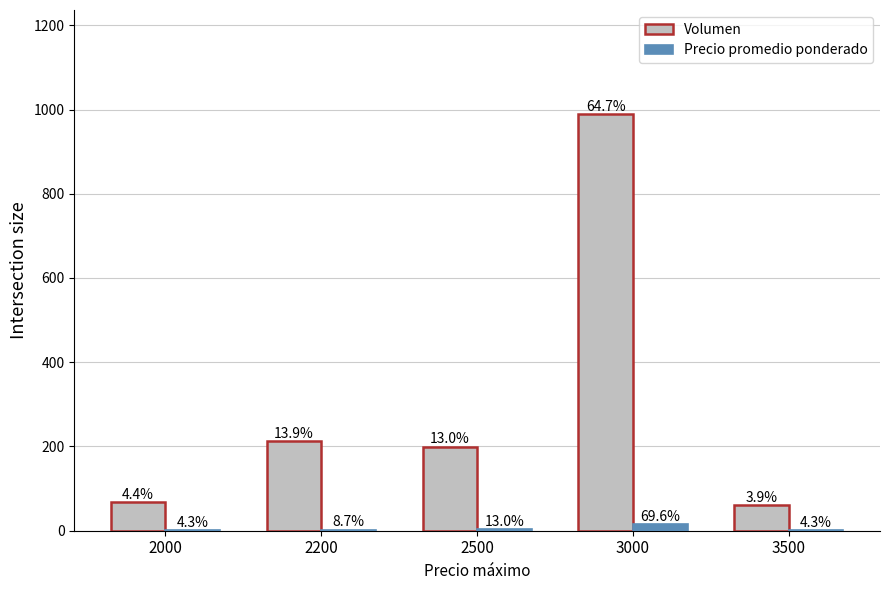

What are all the series names shown in the legend?

Volumen, Precio promedio ponderado